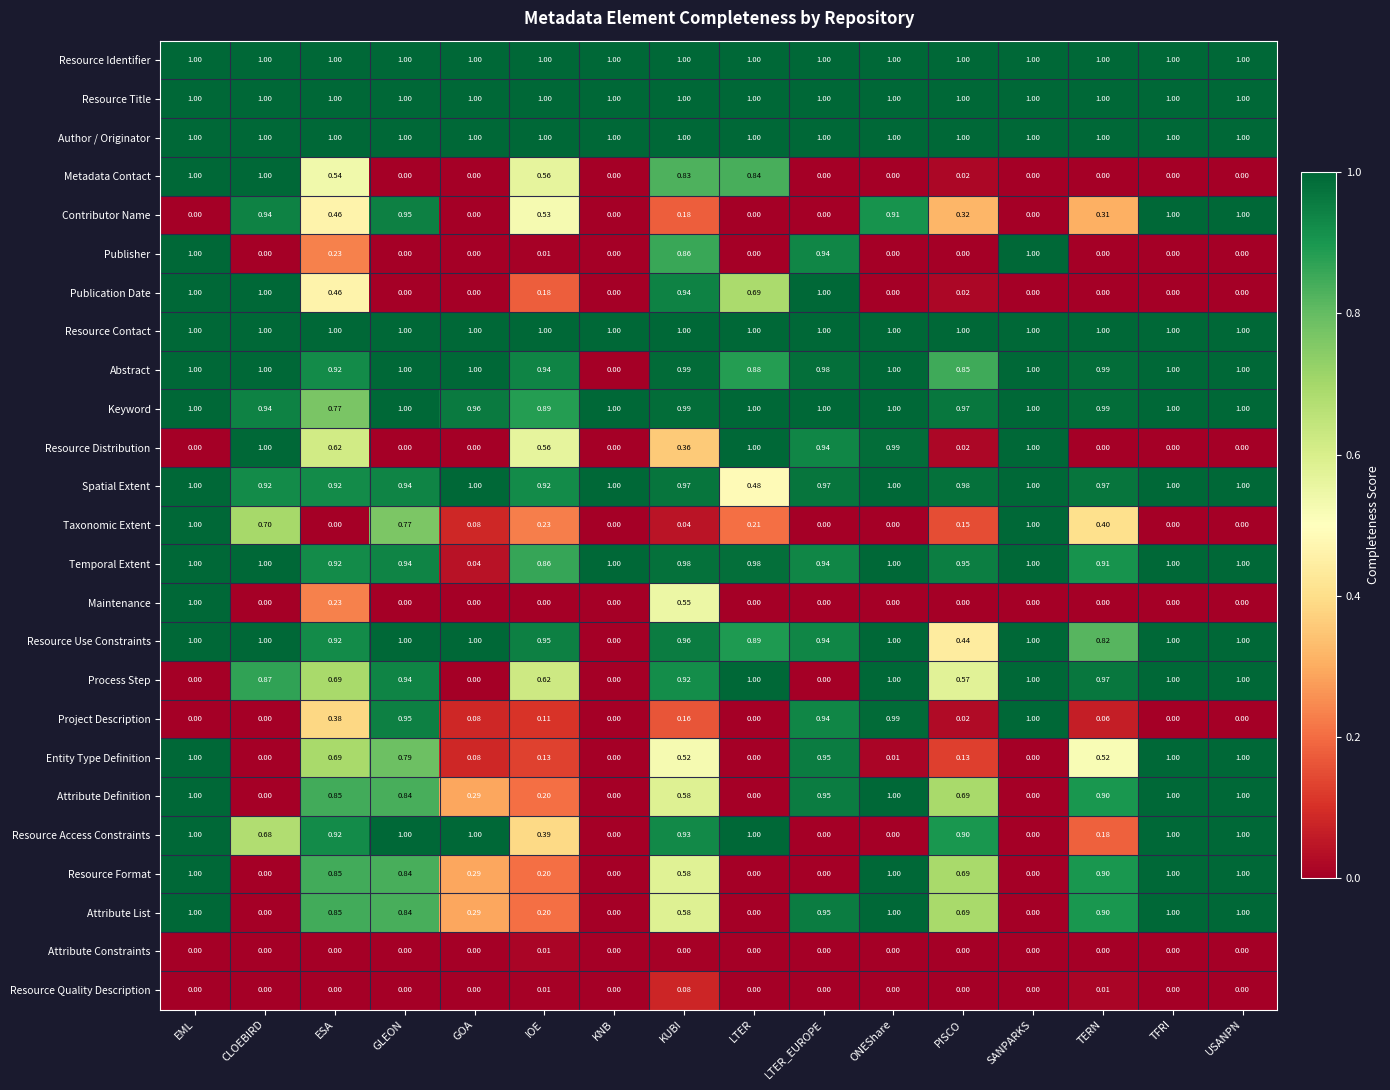

What is the total value across all series at ESA?

16.2